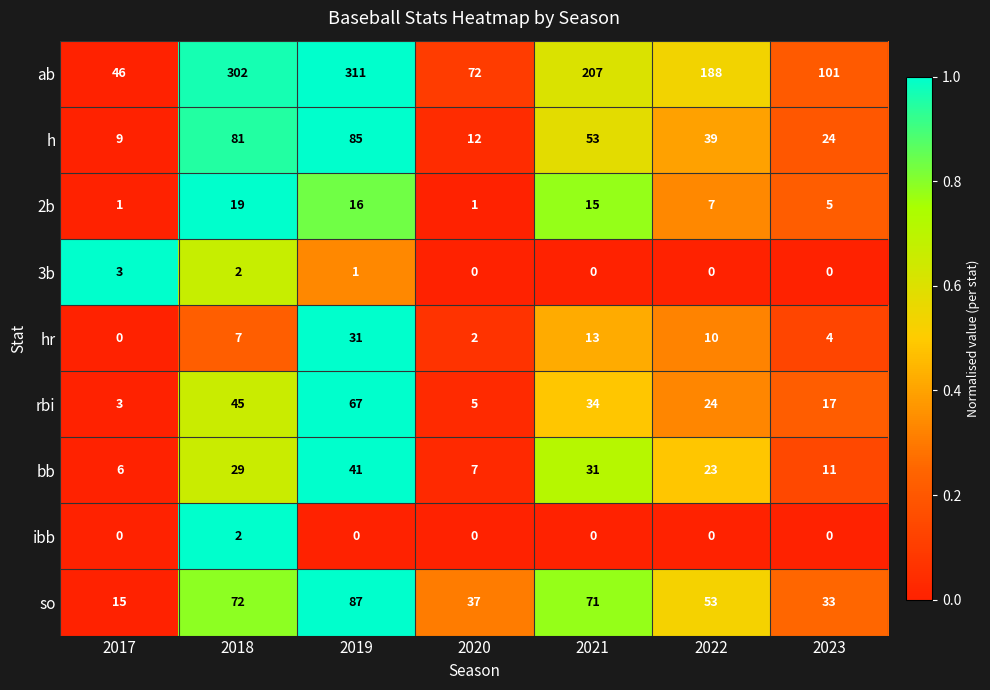

What is the difference between the rbi values at 2017 and 2023?

14